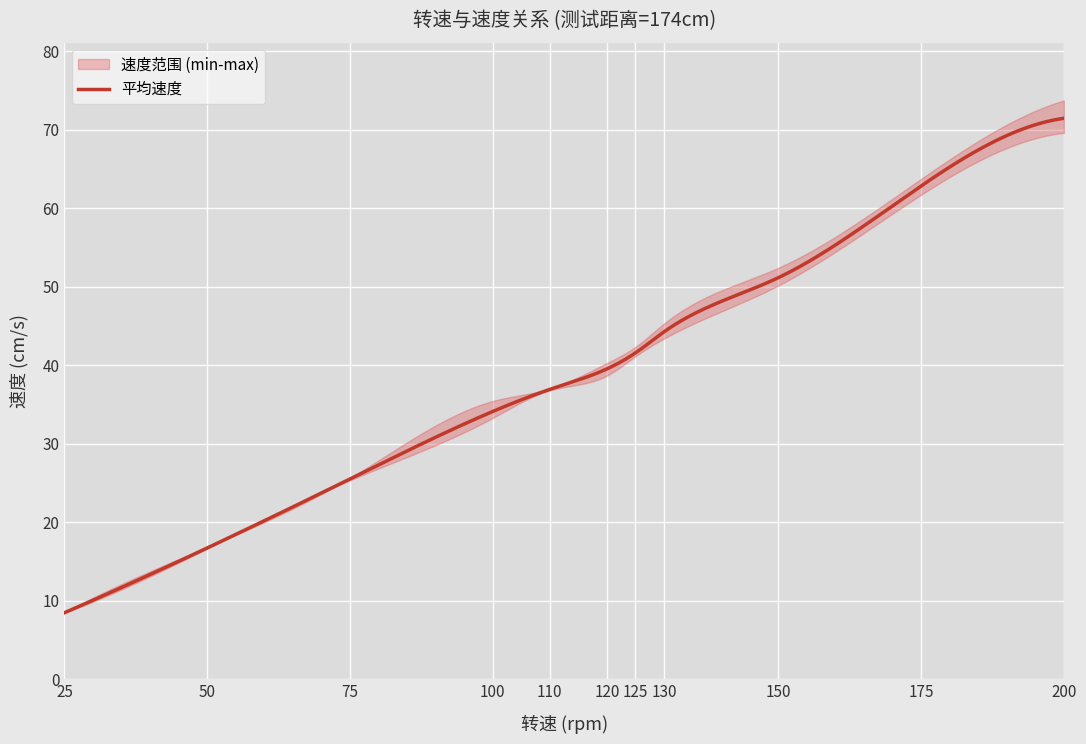

True or false: 速度_上界 and 速度_下界 cross at least once.

False